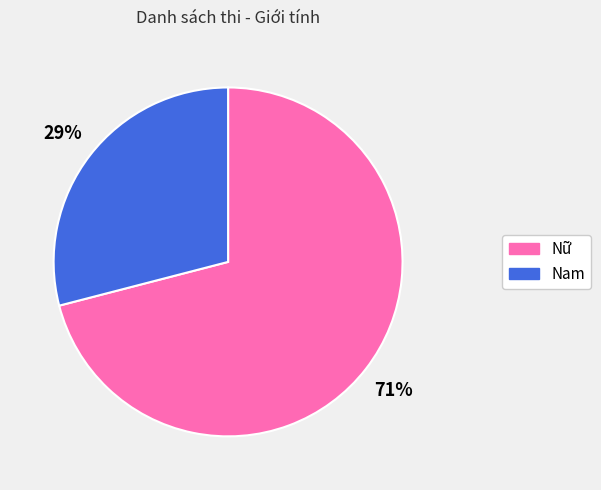

Do Nam and Nữ together represent more than half of the pie?

Yes